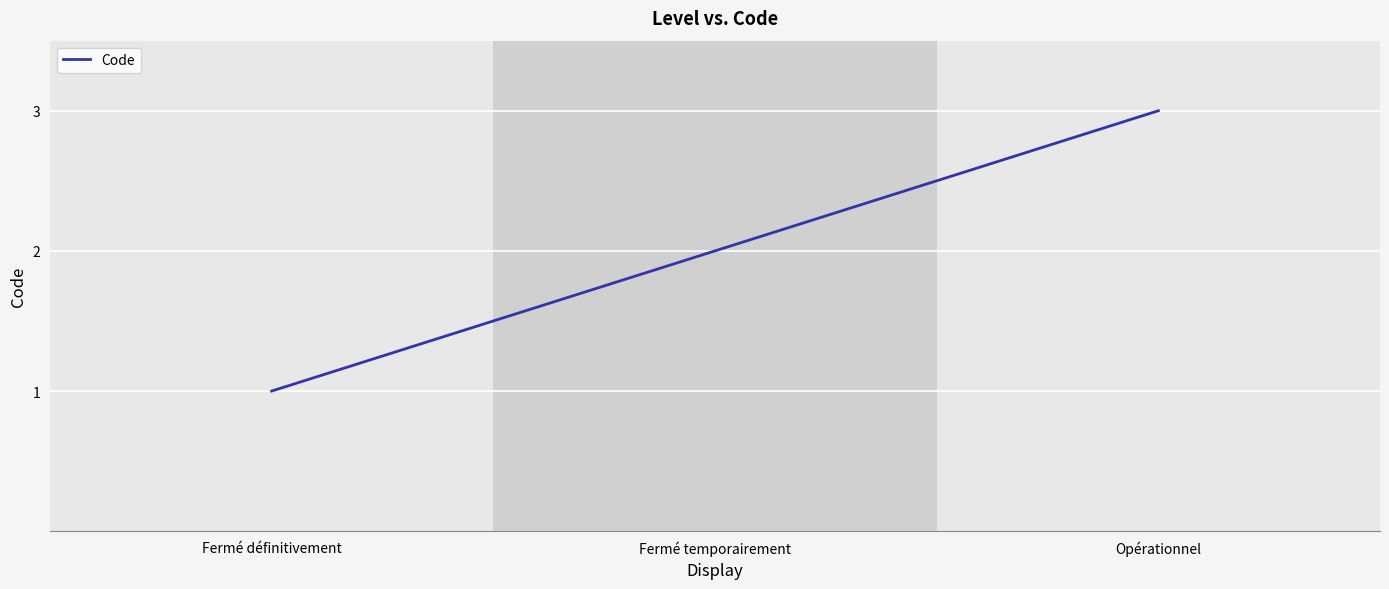

What is the greatest value displayed?

3